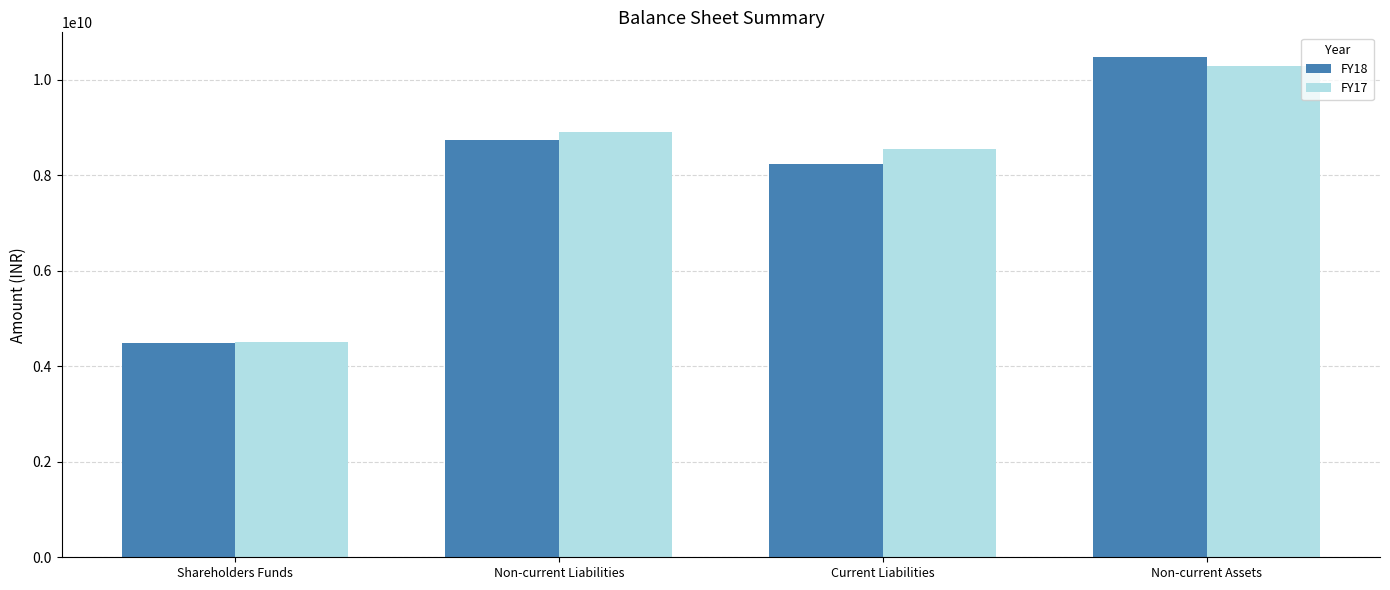

What is the average value of the FY18 series?

7975875000